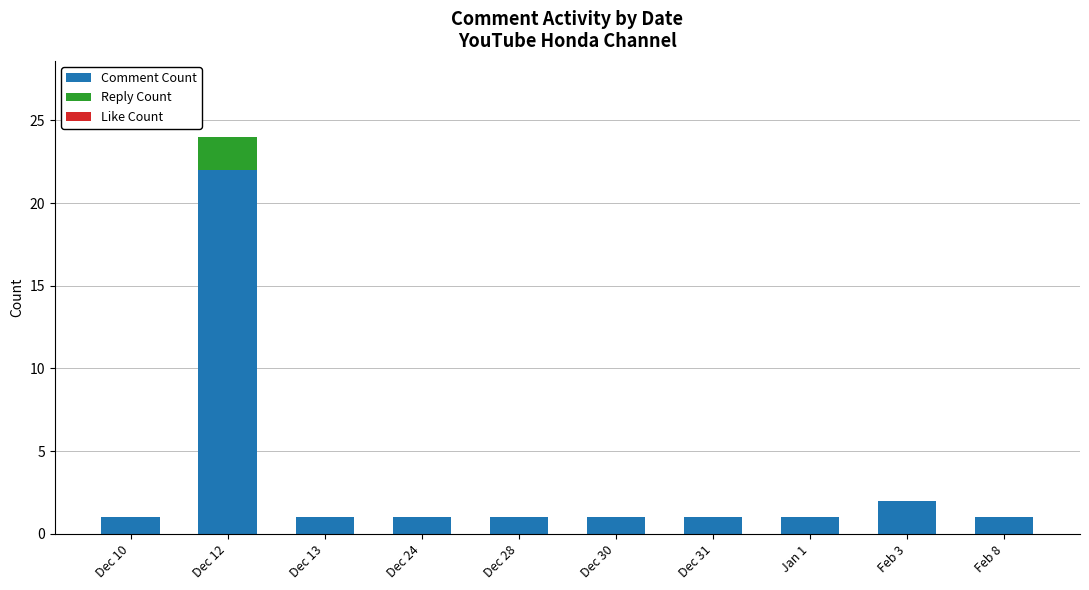

At which label is Comment Count closest to 11?

Feb 3